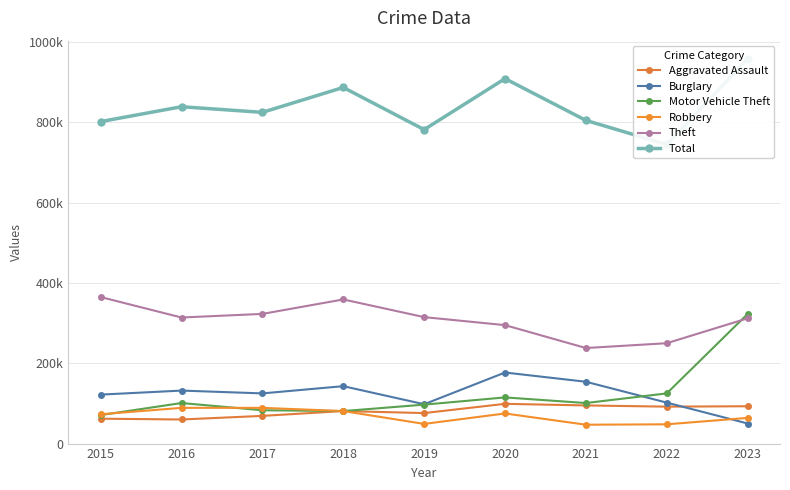

Which has a higher value, 2022 or 2015?

2022